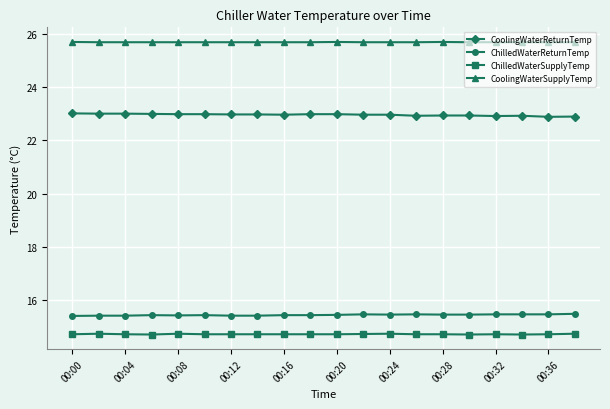

Does the chart display data point markers on the line(s)?

Yes